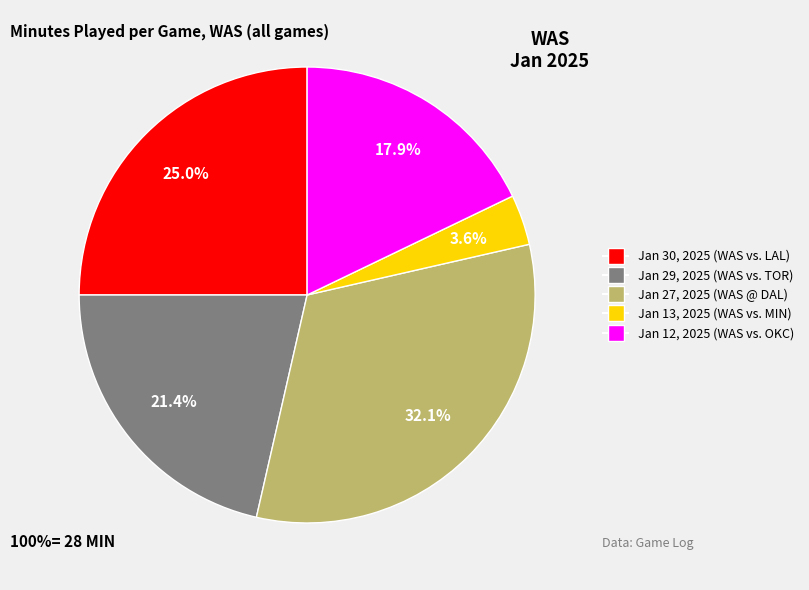

Do Jan 12, 2025 and Jan 13, 2025 together represent more than half of the pie?

No